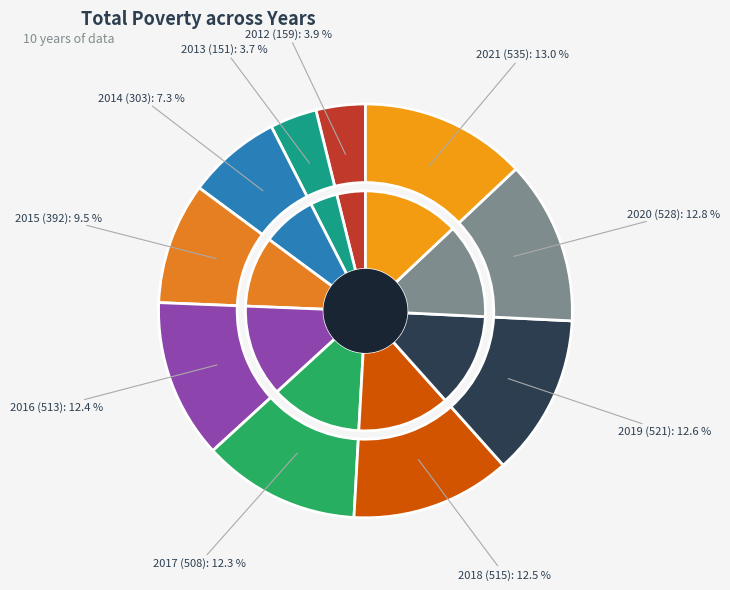

Count the number of slices in the pie.

10